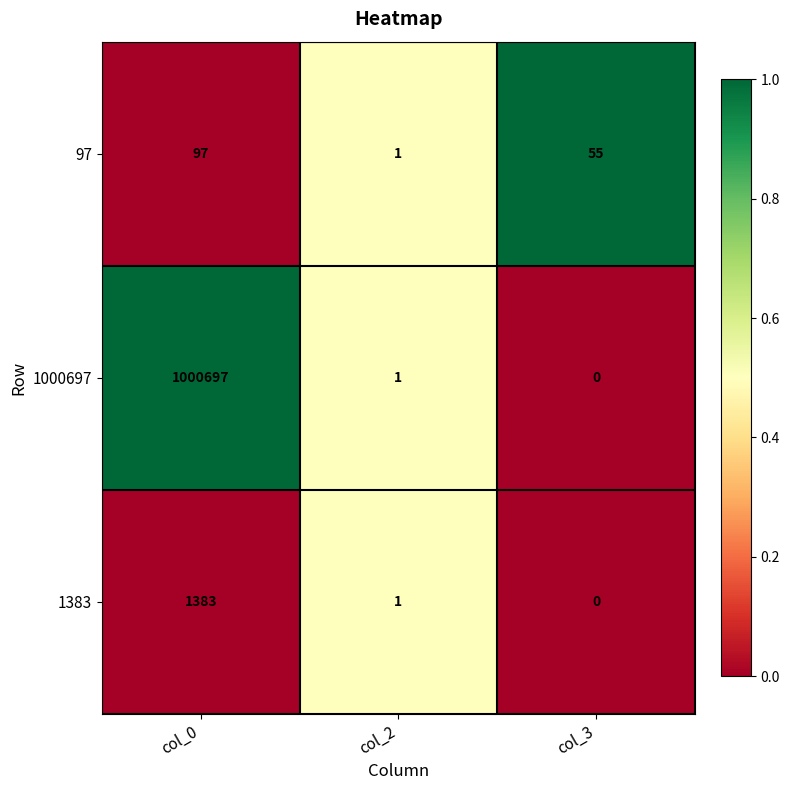

What is the highest value of the 1383 series?

1383